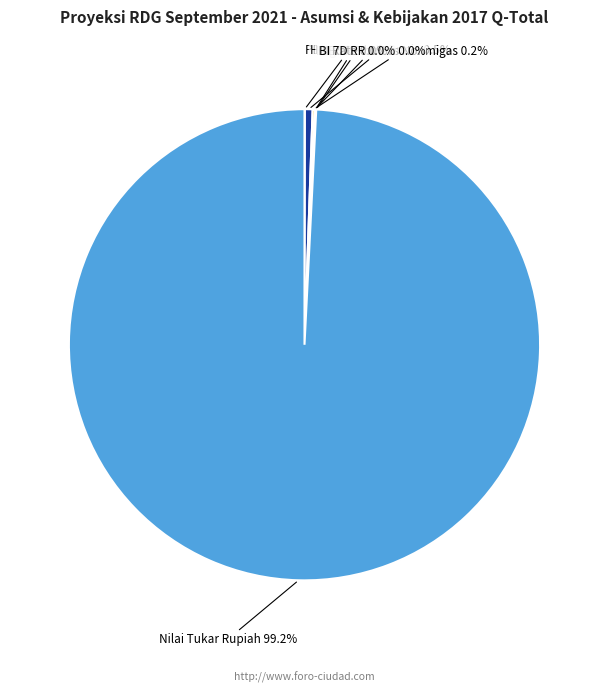

Does Nilai Tukar Rupiah represent more than half of the total?

Yes